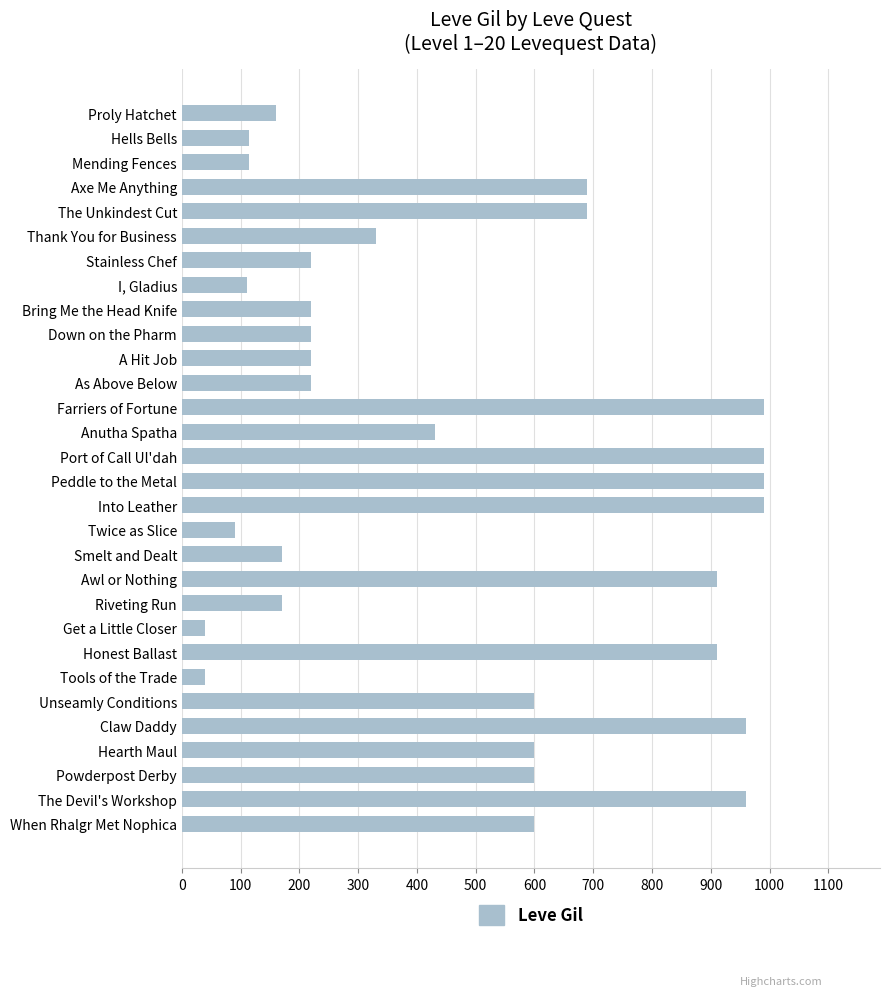

What is the change in value from I, Gladius to Tools of the Trade?

-70